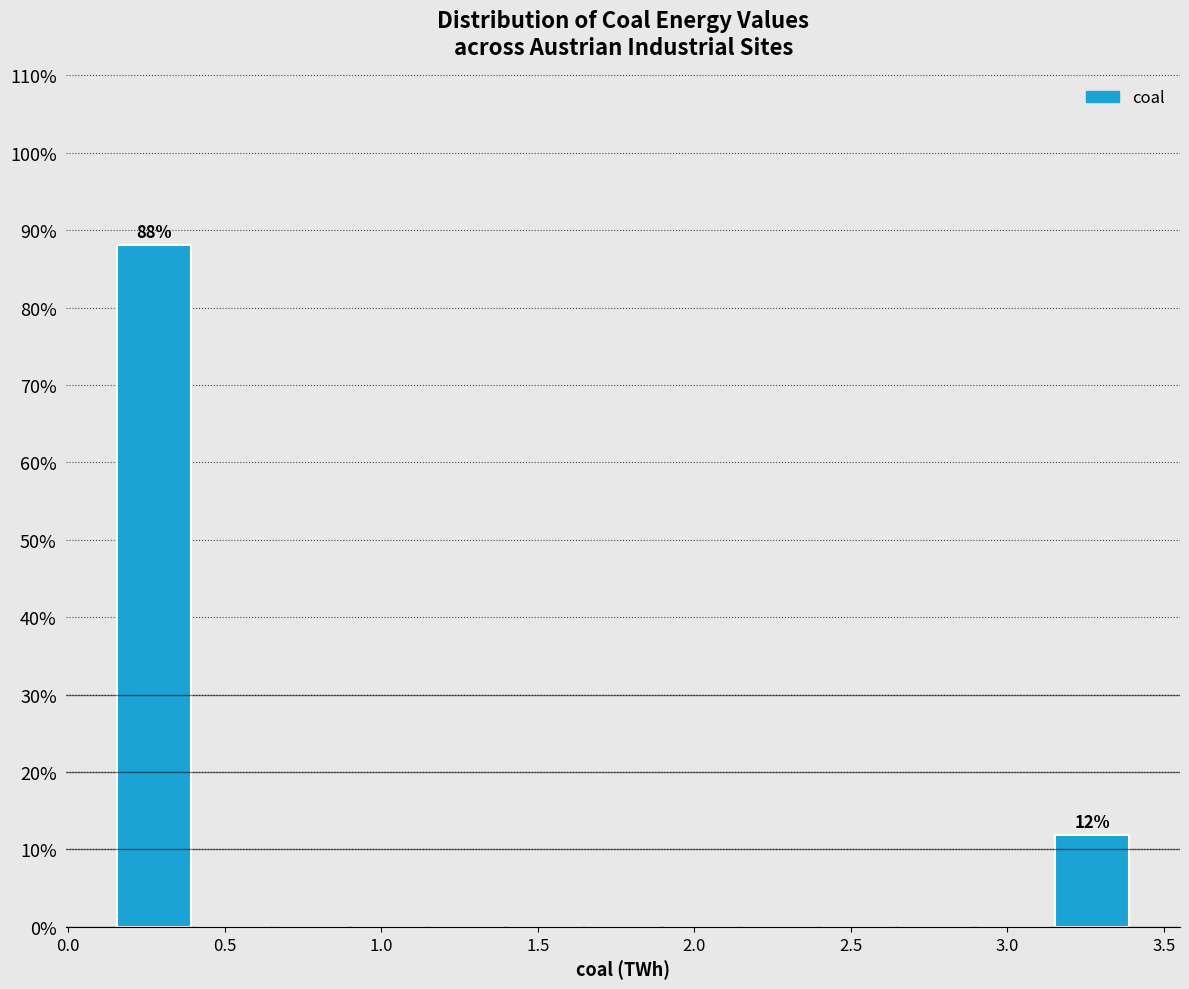

Over which range of the x-axis is the bar tallest?

0.15 to 0.40